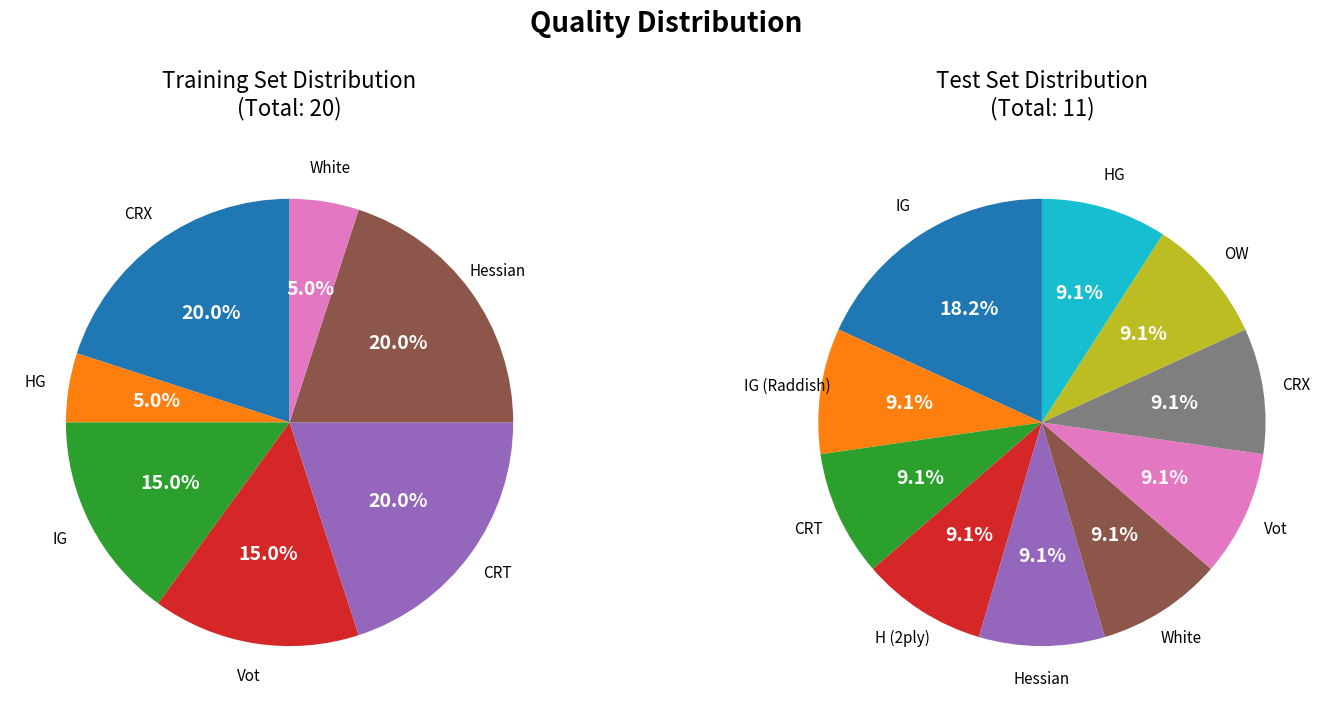

What is the smallest slice in the pie chart?

HG